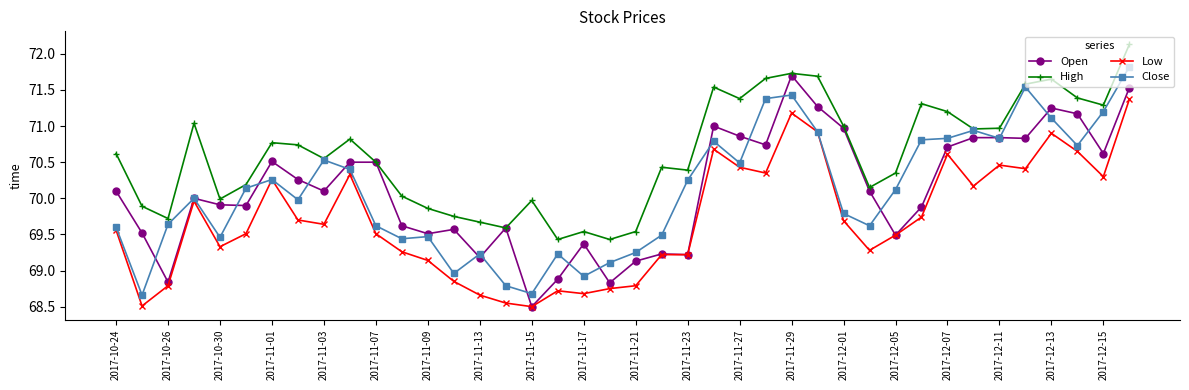

In Close, how many points are higher than both neighbors (excluding endpoints)?

10